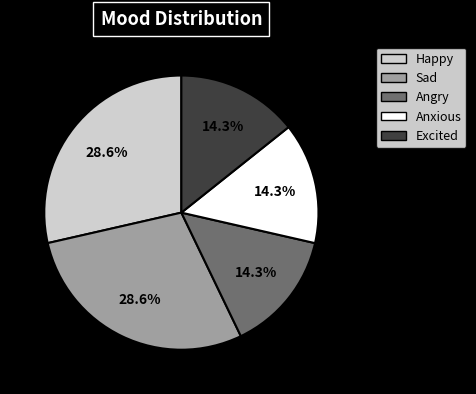

What percentage is the Excited slice, to the nearest percent?

14%